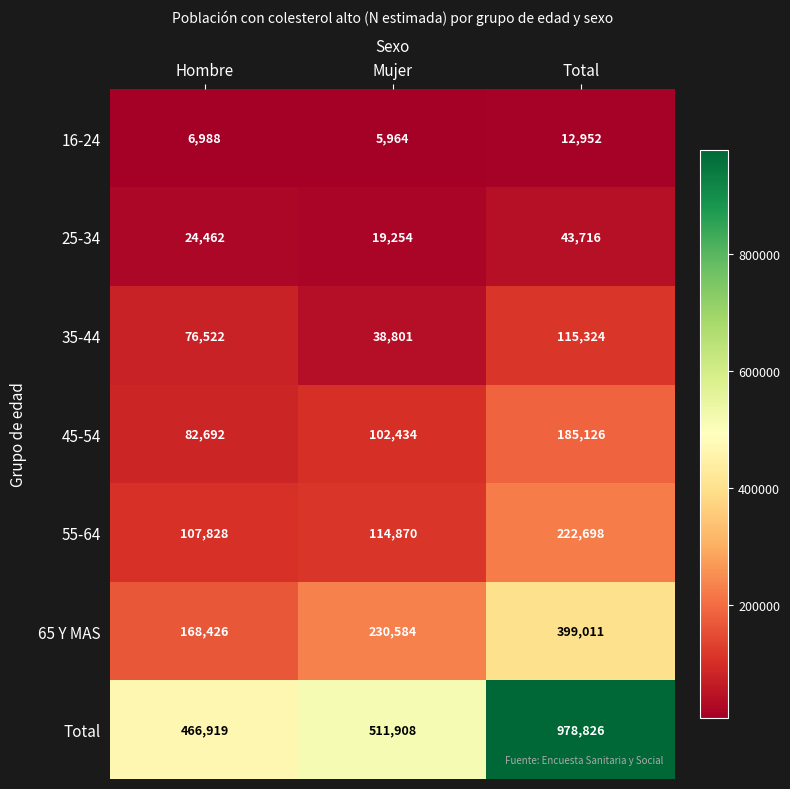

At which category does the chart reach its minimum across all series?

Mujer